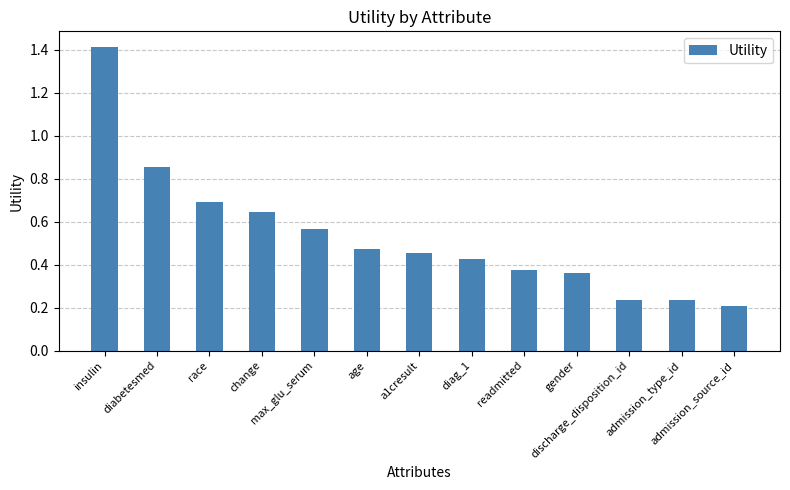

How many values are between 0 and 1?

12